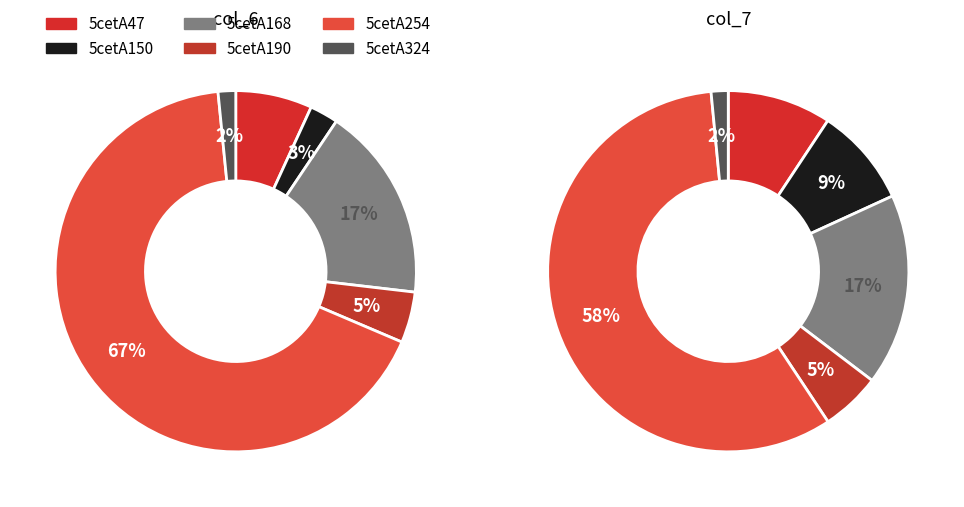

Count the number of slices in the pie.

6